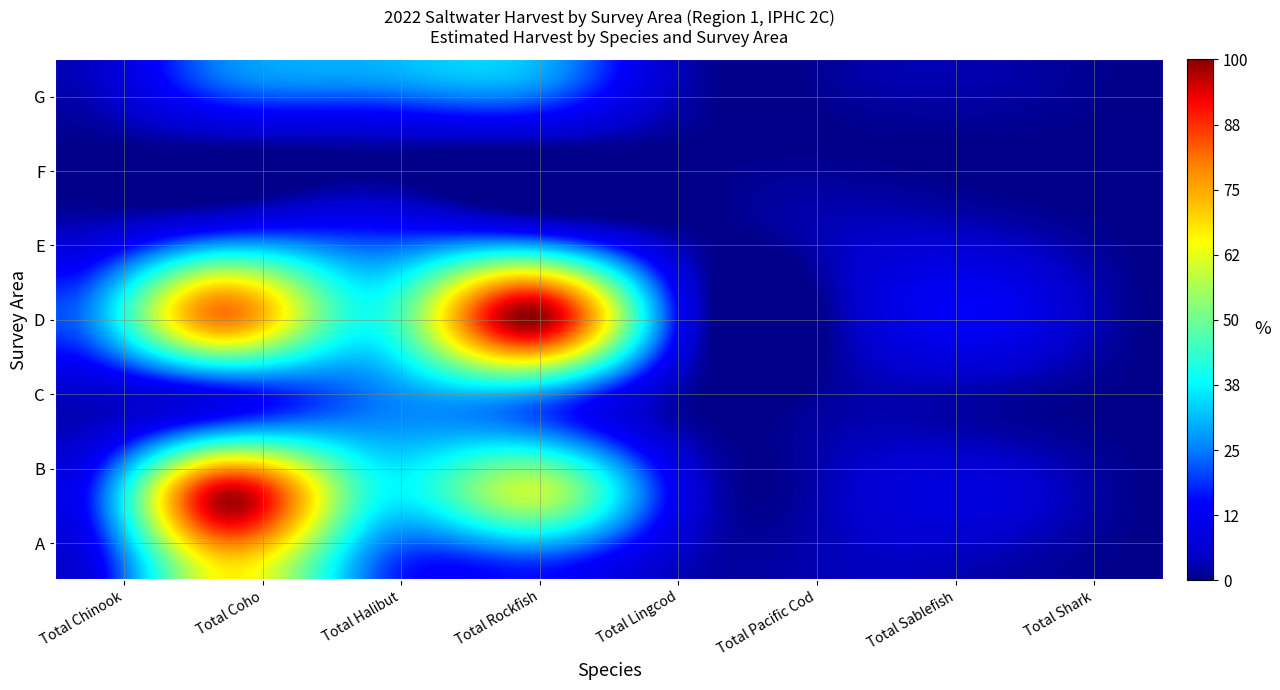

How many values in the A series exceed 4025?

3